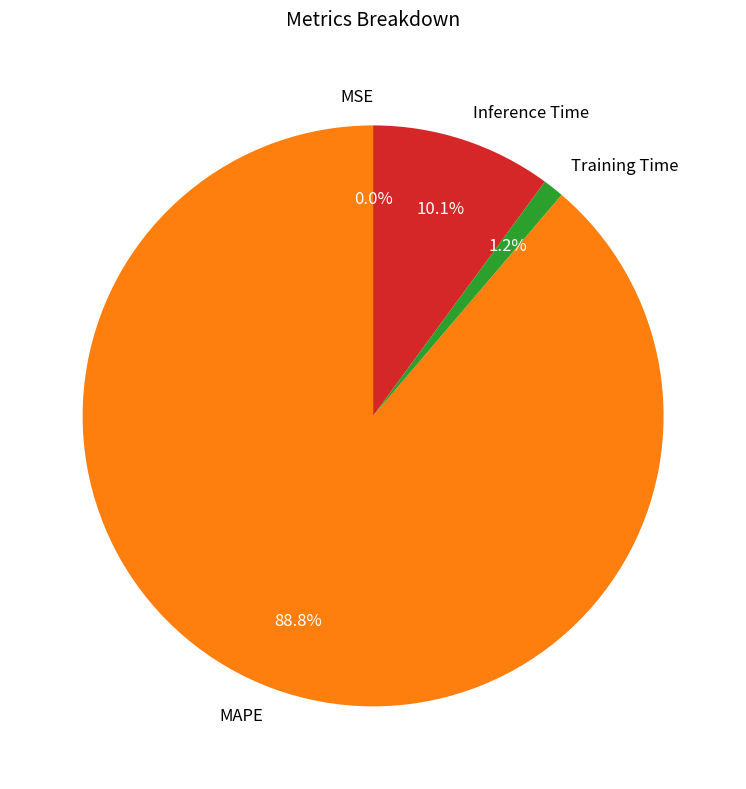

Does Inference Time represent more than half of the total?

No